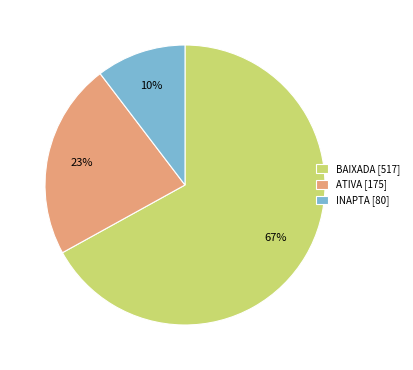

Is it true that BAIXADA [517] is 67% of the pie?

True